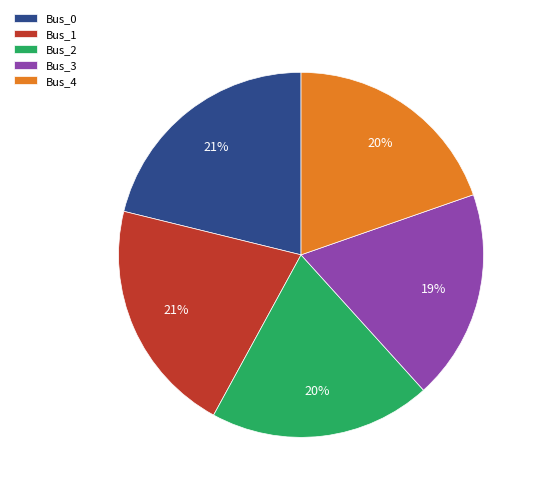

Which has a higher value, Bus_2 or Bus_3?

Bus_2